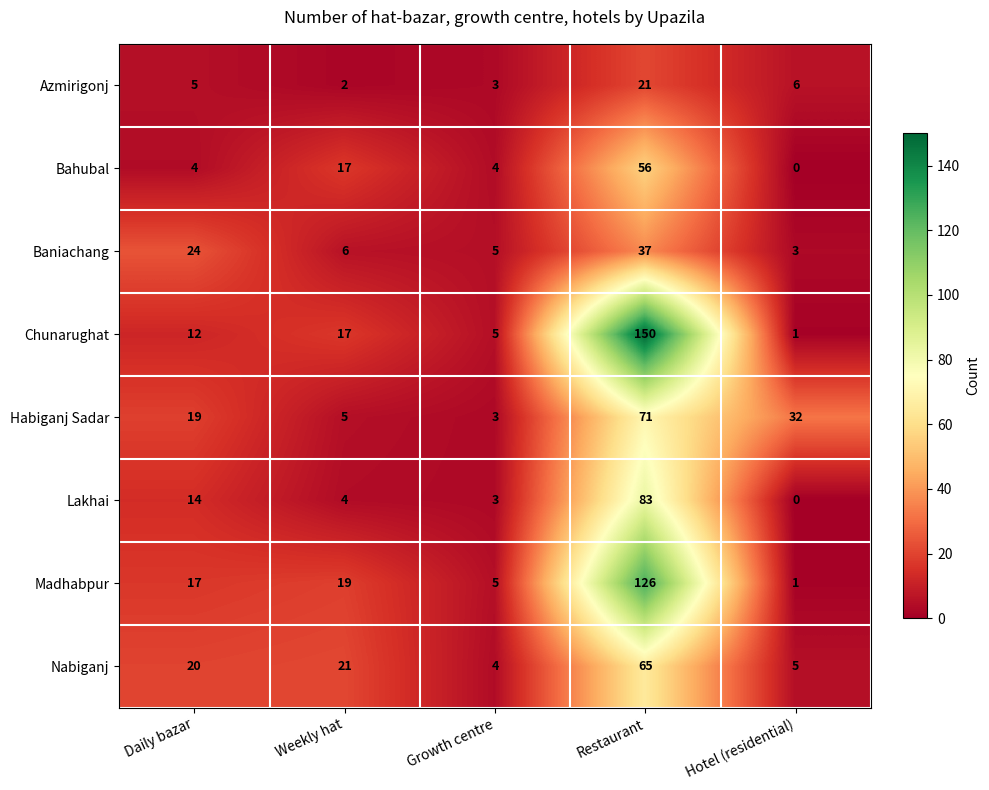

Which series has the largest total across all categories?

Chunarughat